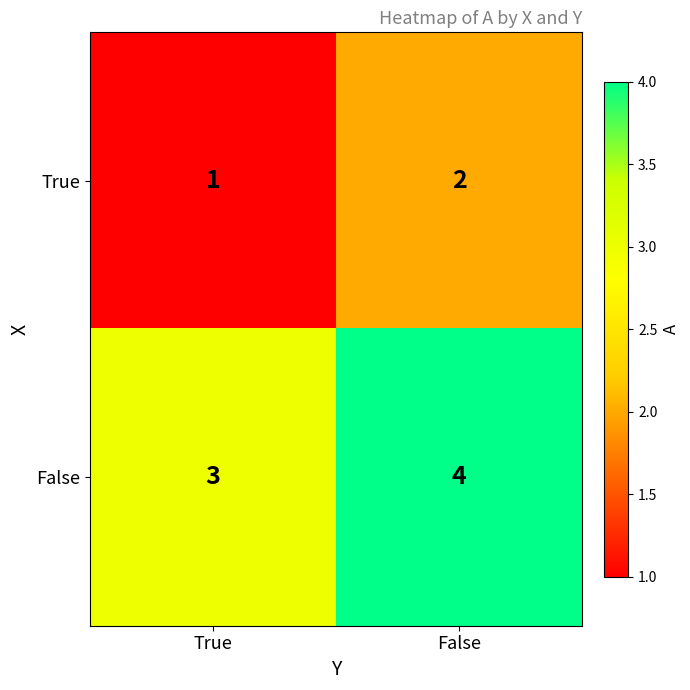

How many series are shown in this chart?

2